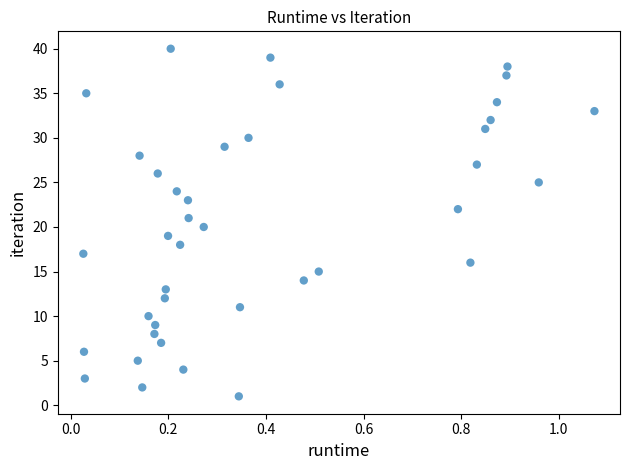

How many points are shown in the scatter plot?

40